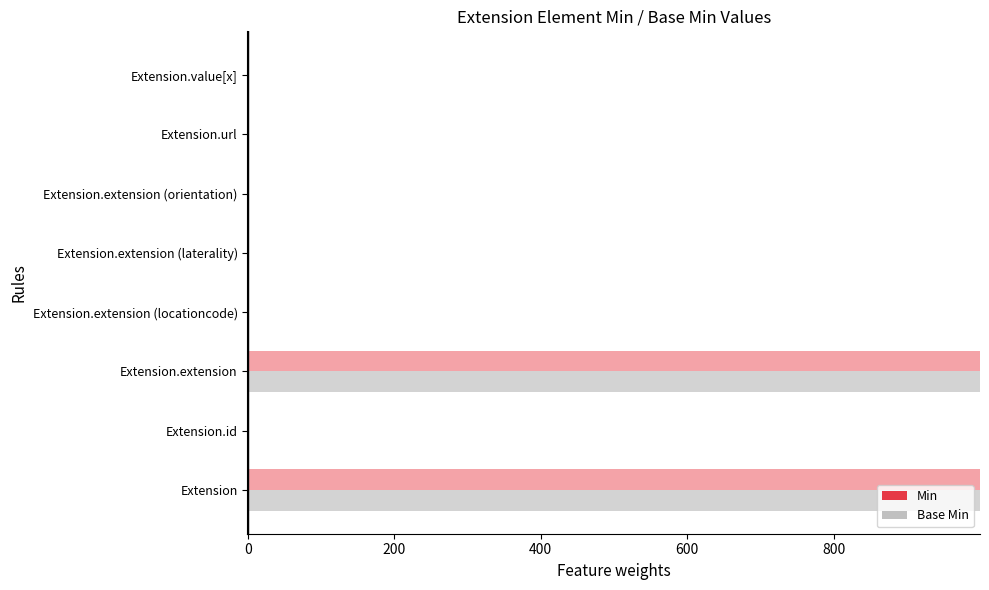

Rank the series by their maximum value, from highest to lowest.

Min, Base Min